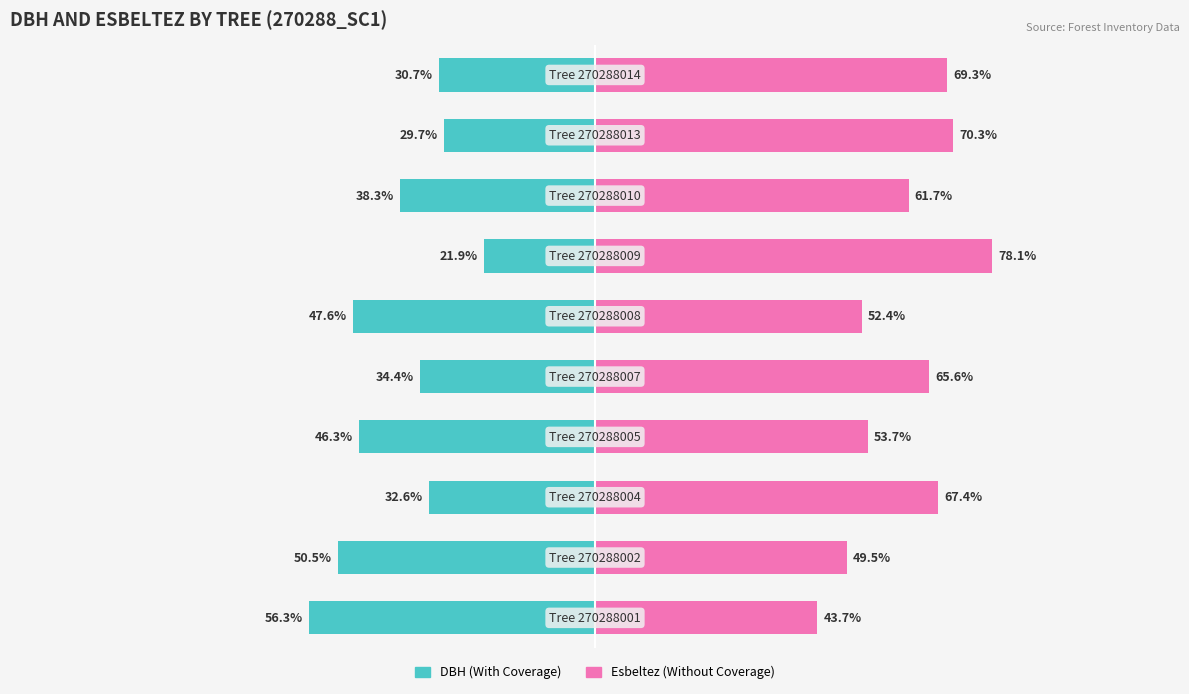

What are all the series names shown in the legend?

dbh, esbeltez